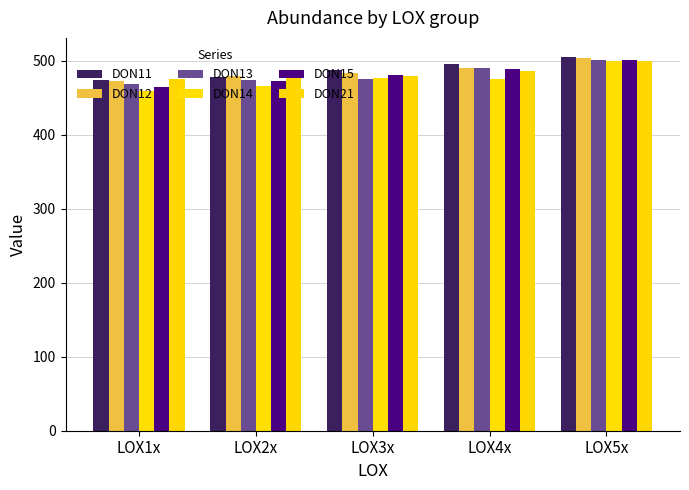

Reading left to right, extract all data points from this chart.

DON11: 474.6	478.9	487.6	496.5	506.0
DON12: 472.5	479.5	483.4	490.6	503.8
DON13: 468.7	474.1	476.0	490.4	501.6
DON14: 459.4	465.8	476.6	475.4	499.5
DON15: 465.4	472.9	481.7	489.7	501.9
DON21: 475.0	480.9	480.2	486.0	500.4